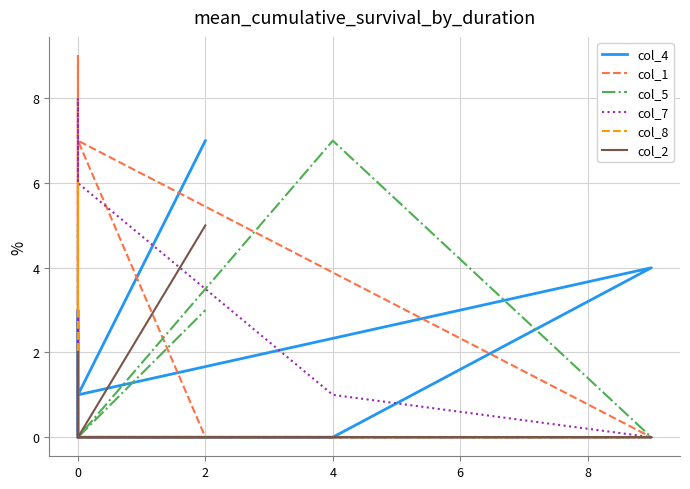

How many interior local peaks does the col_1 series have?

3